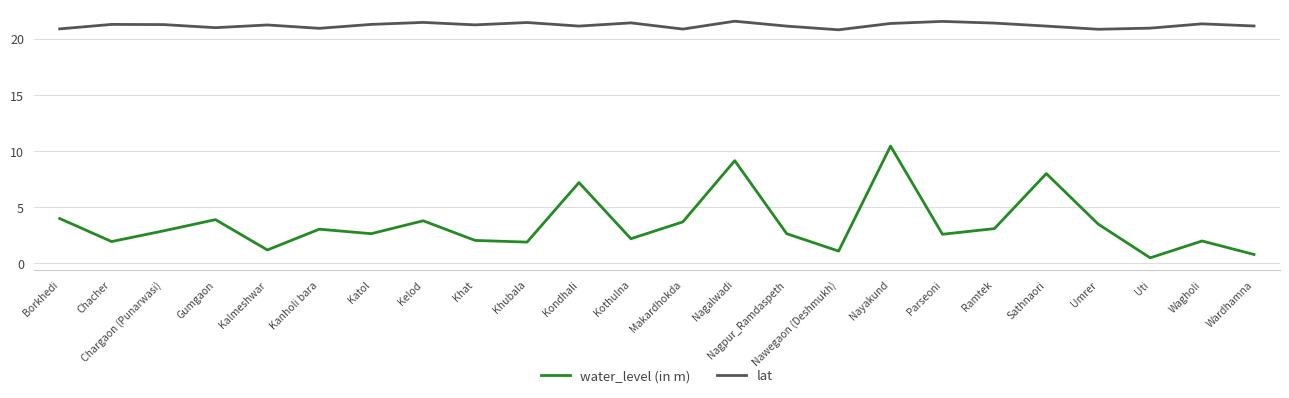

What are all the series names shown in the legend?

water_level (in m), lat